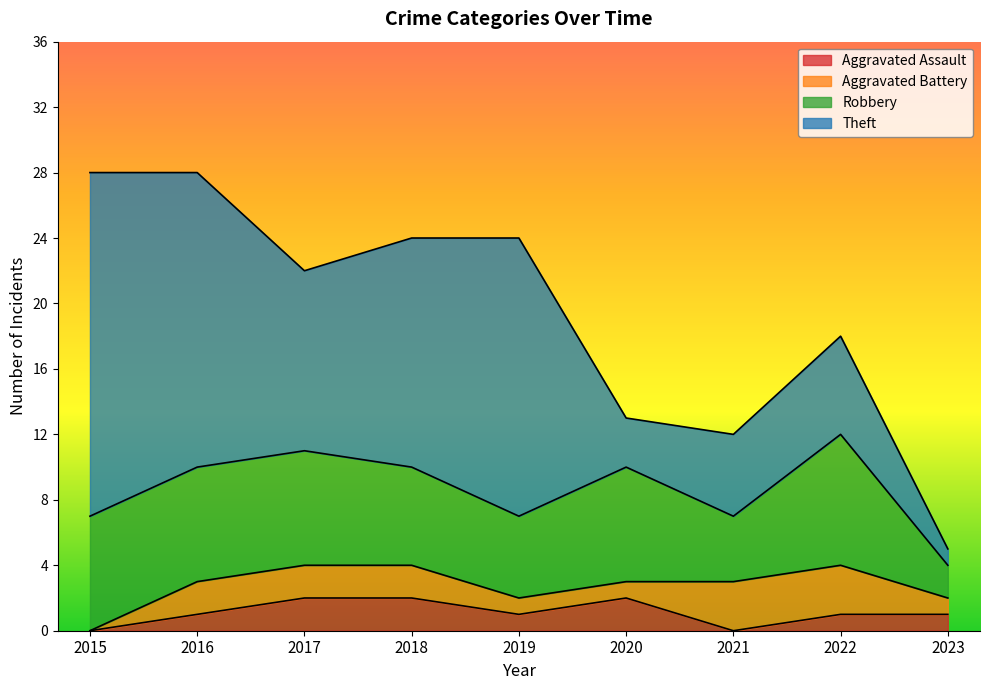

What are all the series names shown in the legend?

Aggravated Assault, Aggravated Battery, Robbery, Theft